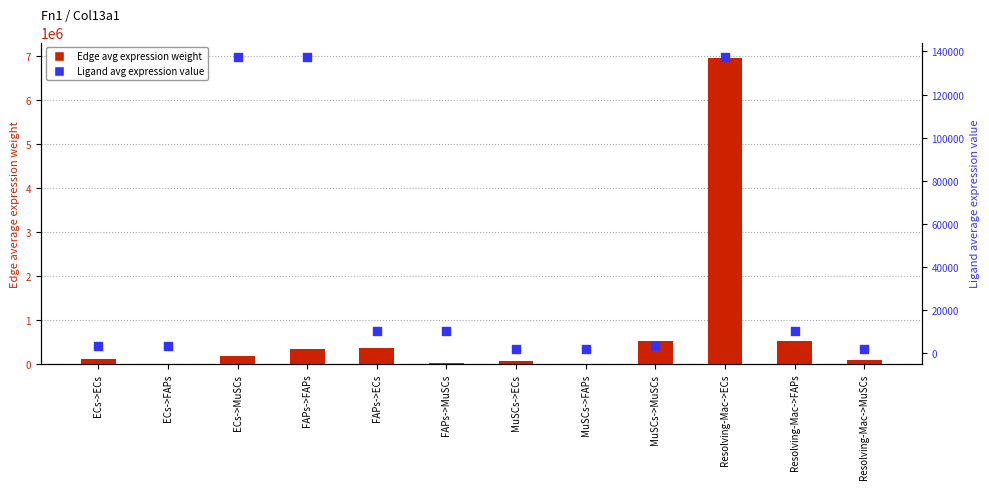

Which series reaches the minimum Y coordinate?

Ligand avg expression value